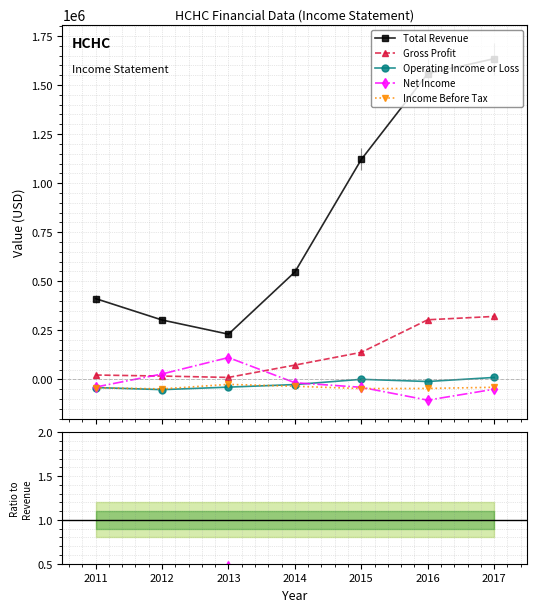

True or false: Operating Income or Loss has more than 1 interior local peaks.

False